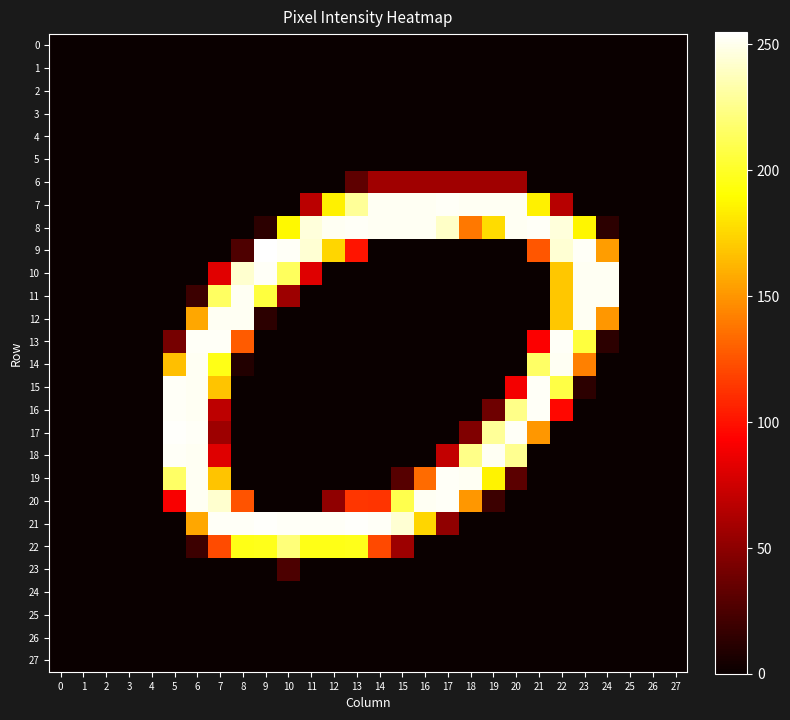

What is the greatest value displayed?

255